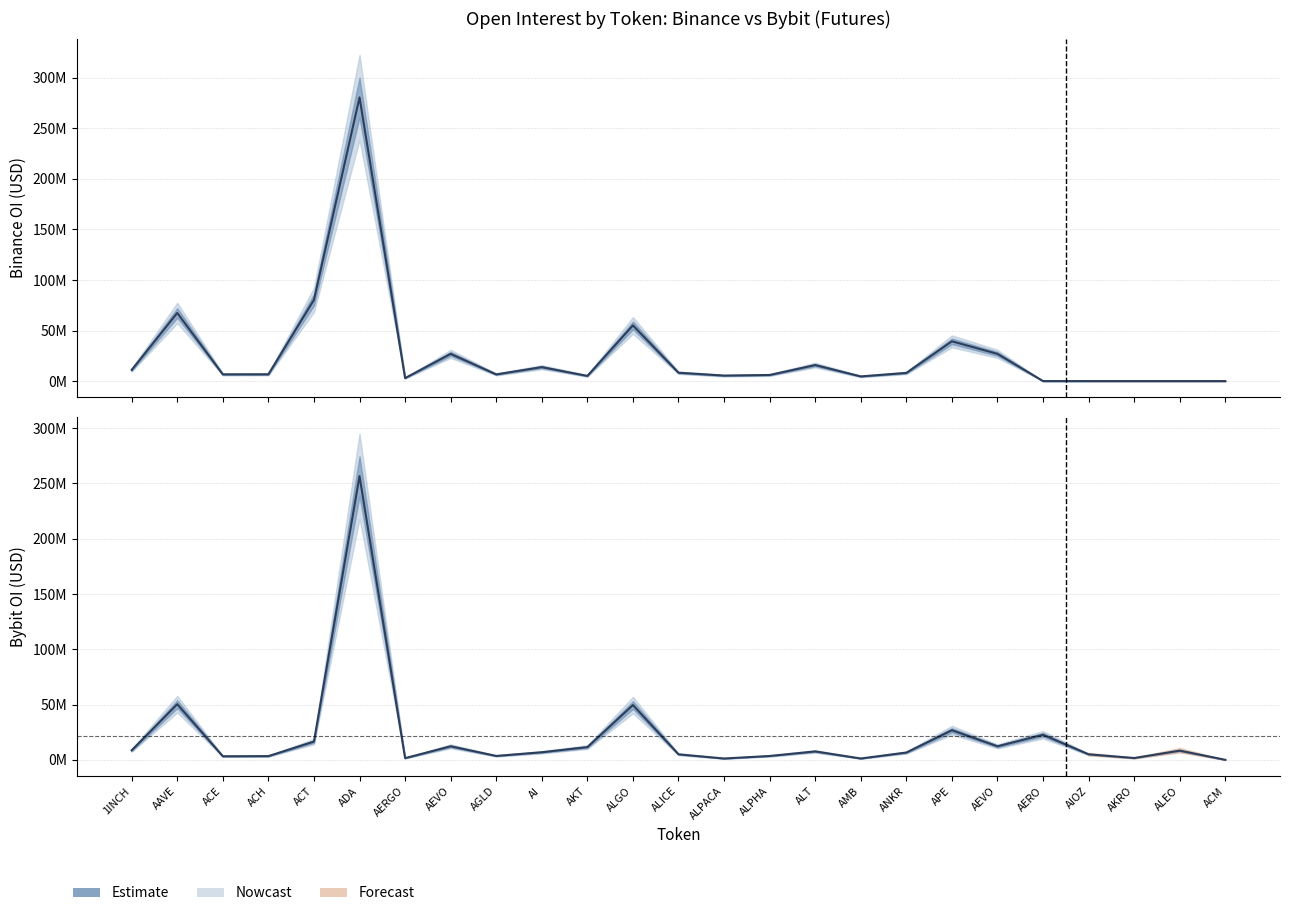

How many data points does each series have?

25